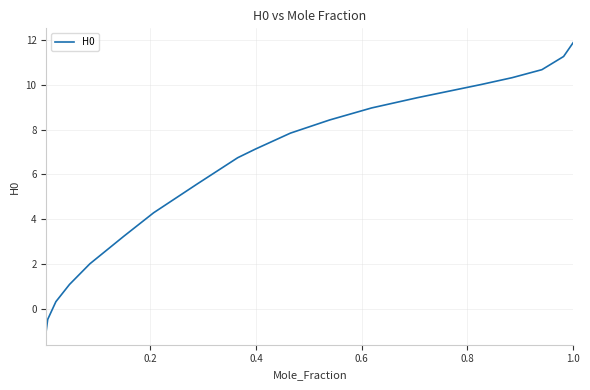

What is the greatest value displayed?

11.9